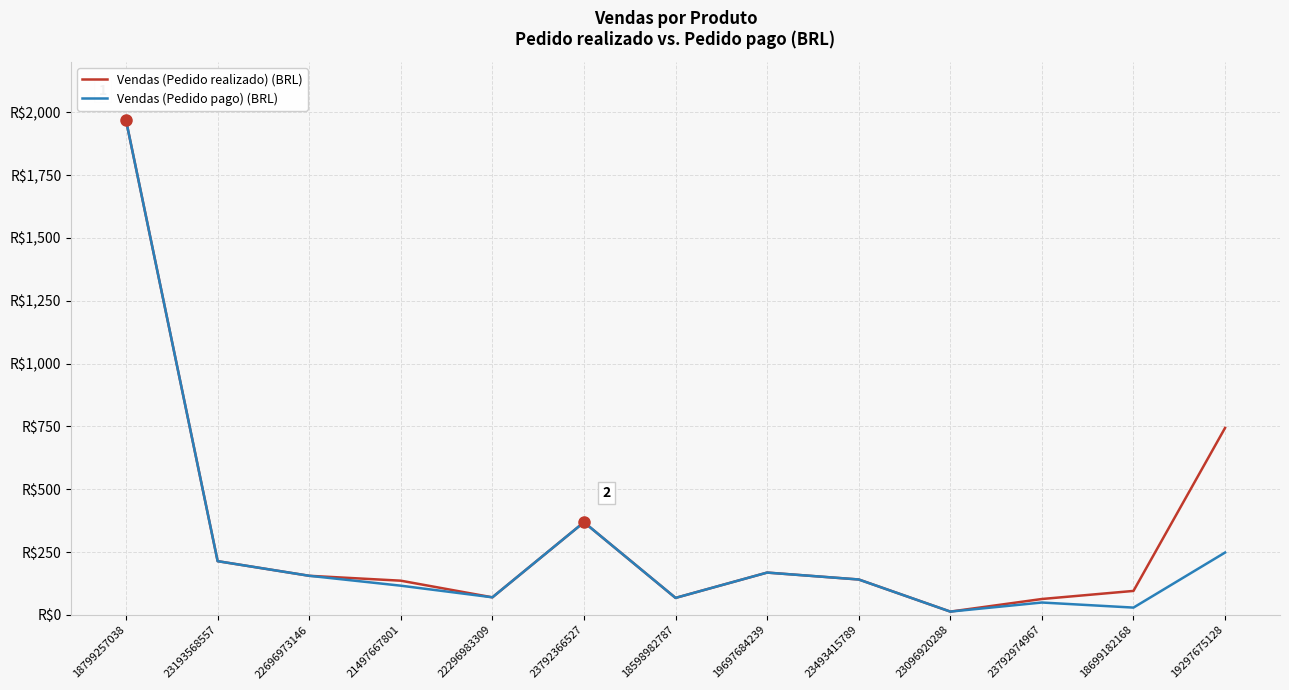

Does the chart have visible grid lines?

Yes